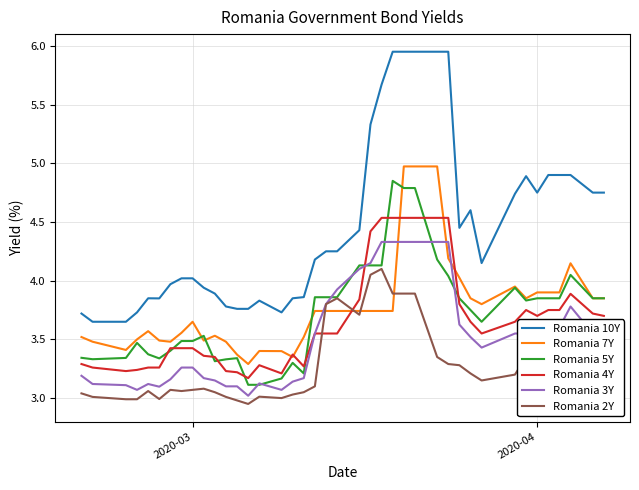

Which series has the largest total across all categories?

Romania 10Y